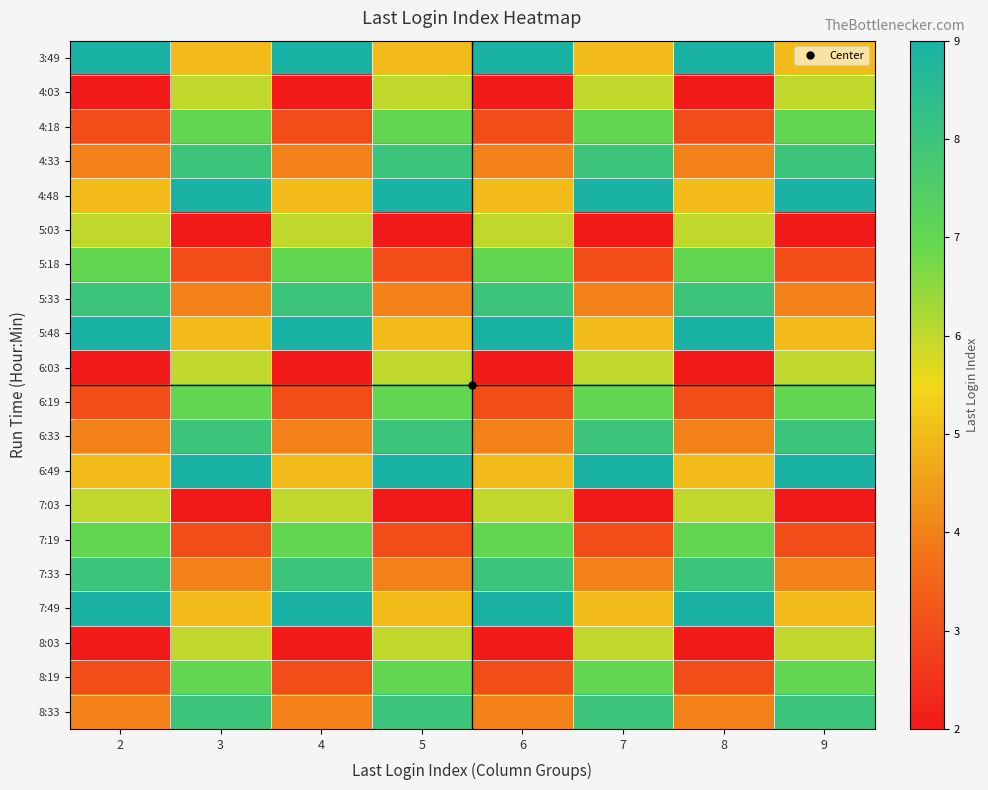

What is the total value across all series at 4?

106